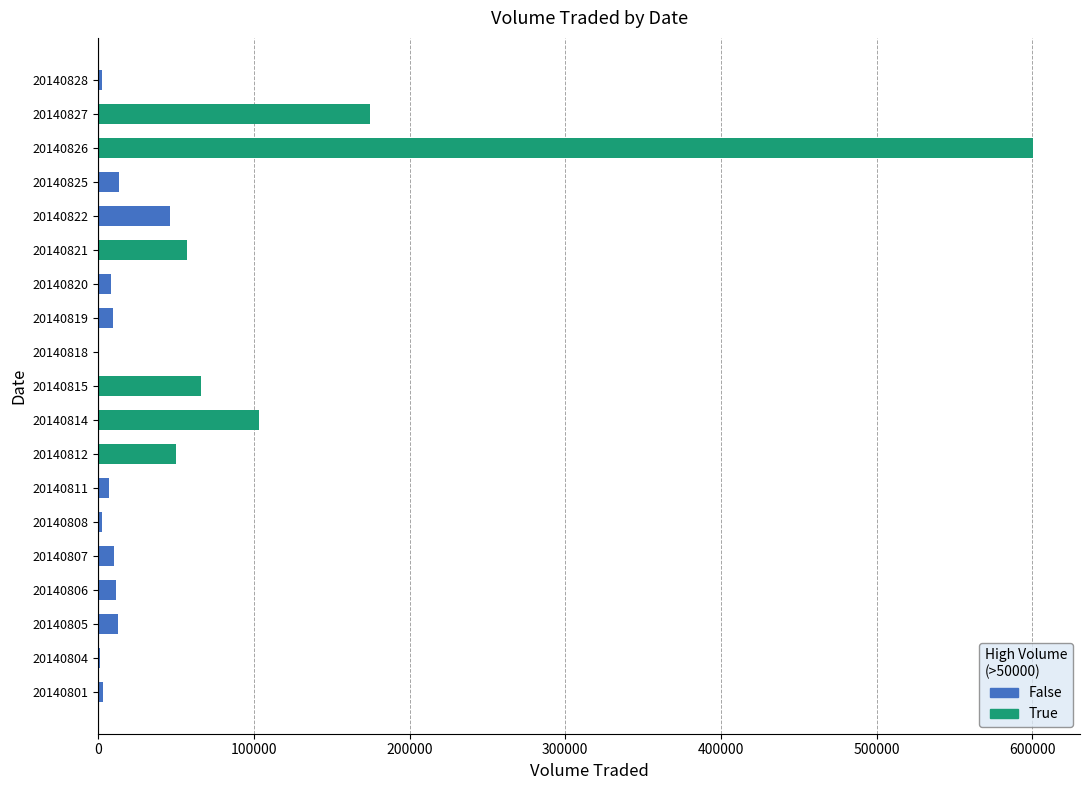

The chart shows a value of 7000 at 20140811. True or false?

True